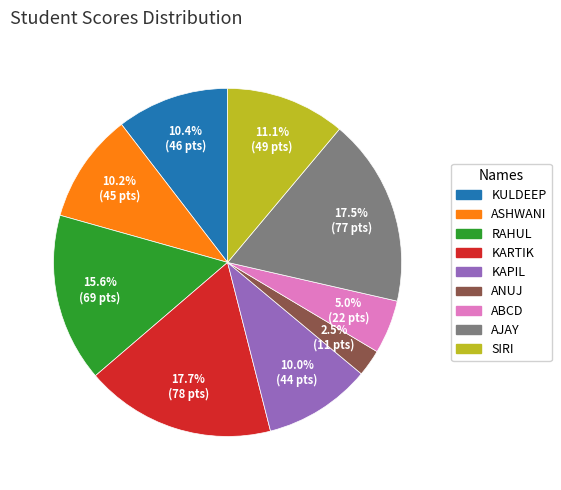

Which category has the smallest portion of the pie?

ANUJ